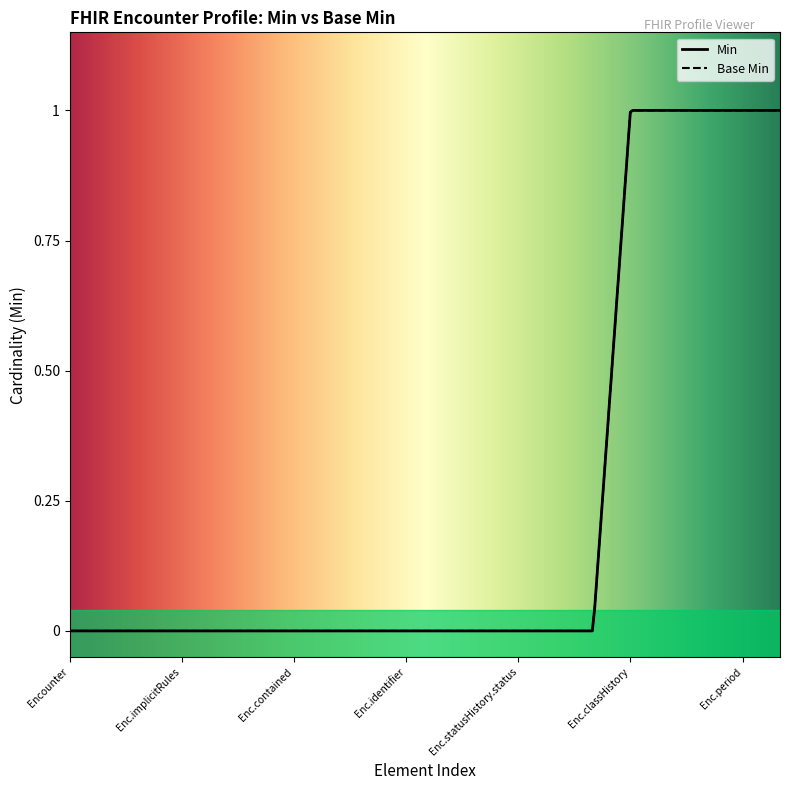

True or false: Base Min and Min cross at least once.

False